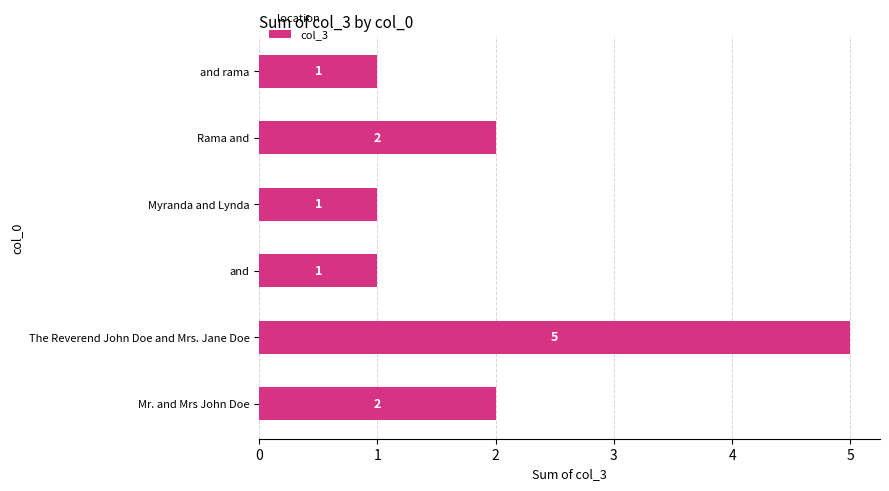

Is it true that the value at Rama and is 3?

False